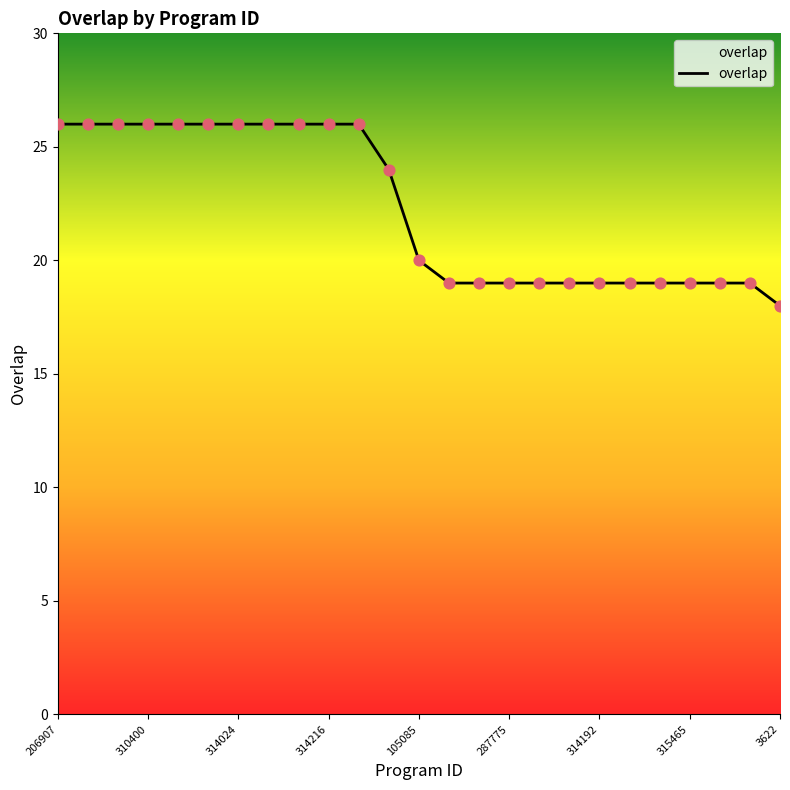

What is the difference between the maximum and minimum values?

8